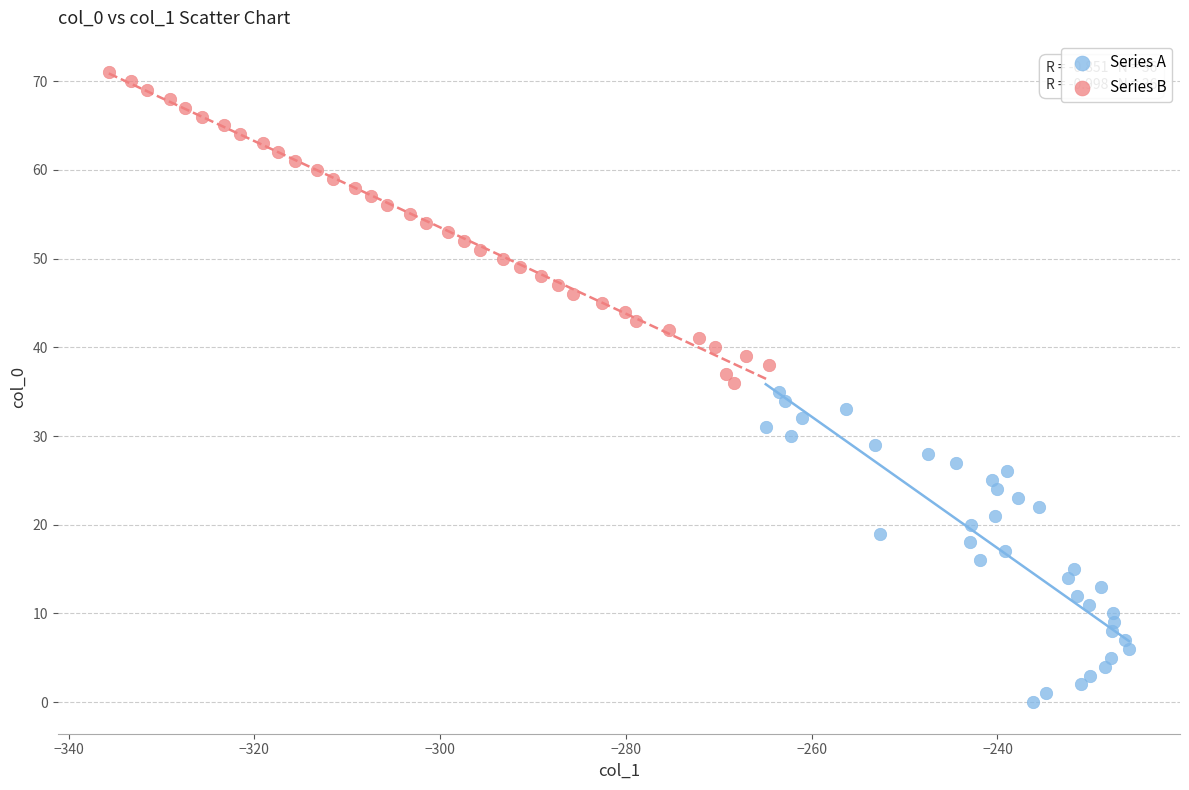

Which series reaches the maximum Y coordinate?

Series B